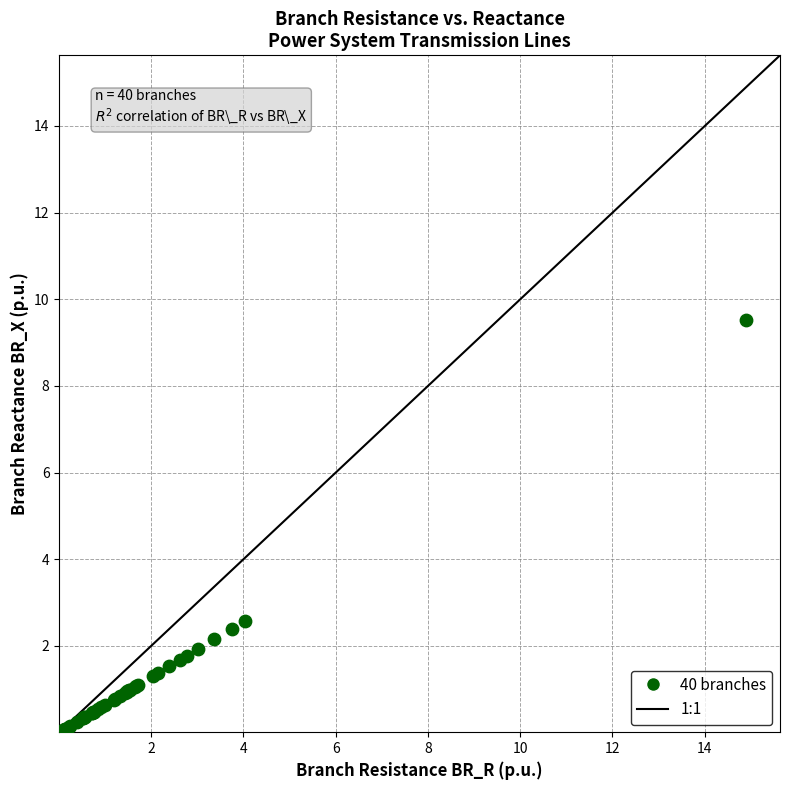

What Y value in the scatter plot is closest to 4?

2.6